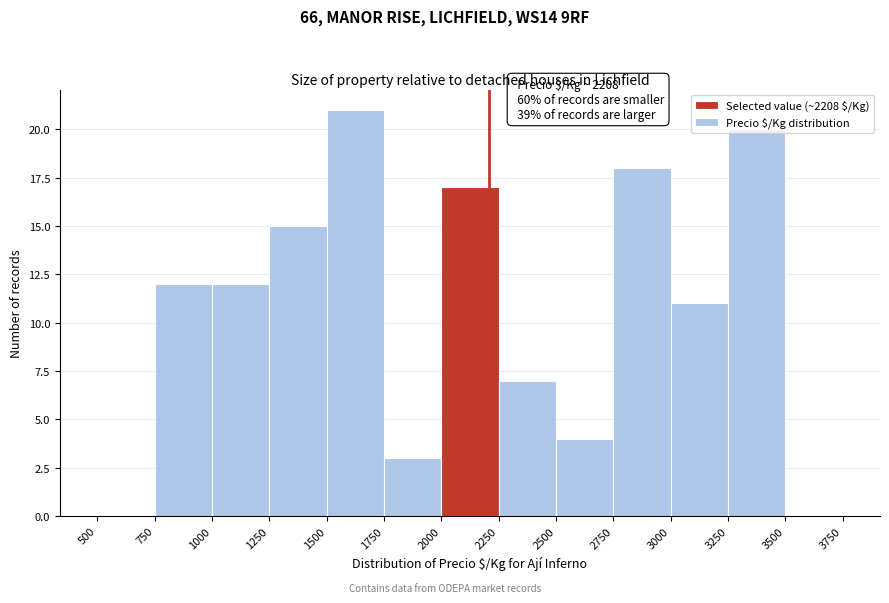

Which range on the x-axis has the tallest bar?

1500 to 1750